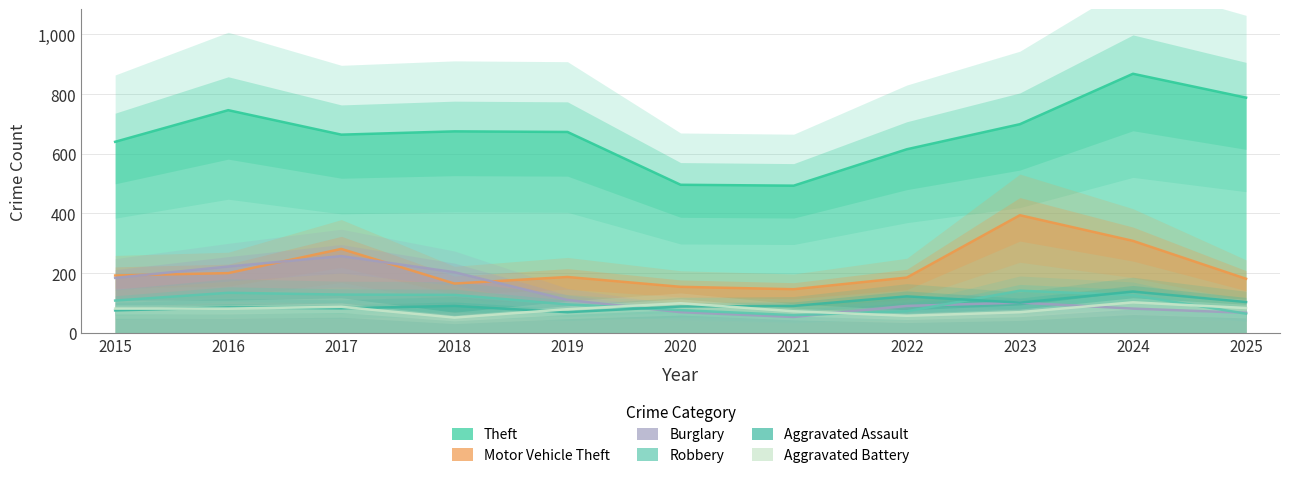

Which has a higher value, 2017 or 2025?

2025